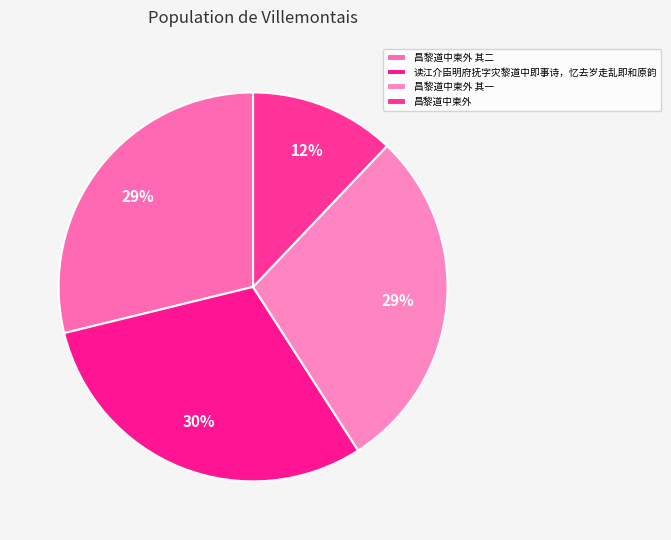

How much of the chart is everything except 昌黎道中柬外?

87.9%